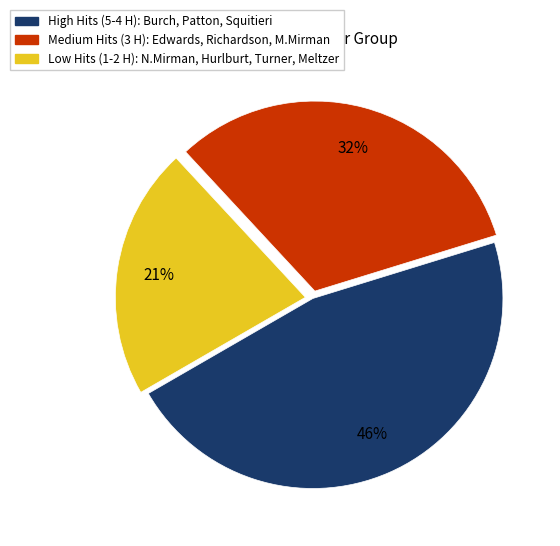

To the nearest percent, what is the average slice percentage?

33%